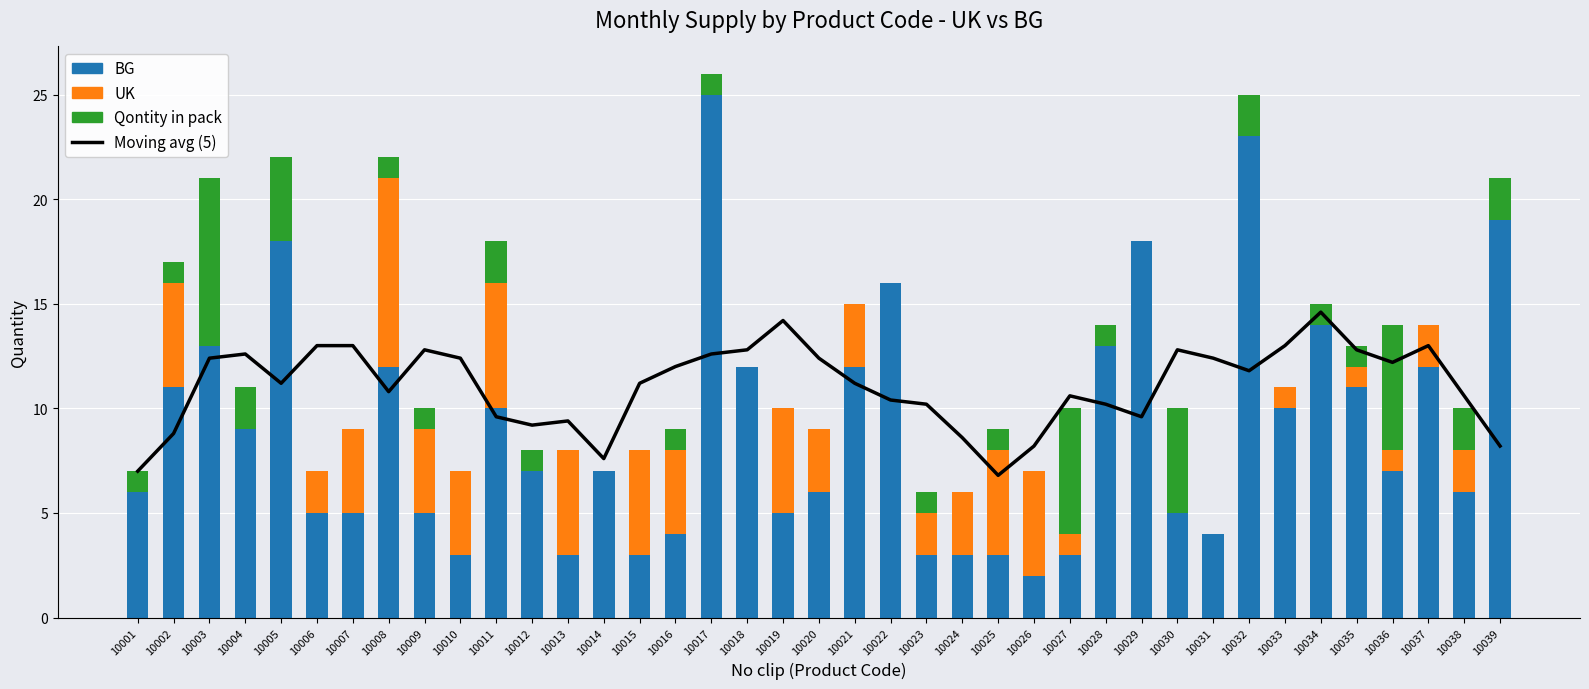

List the series in order of their peak value, highest first.

BG, Moving avg (5), UK, Qontity in pack